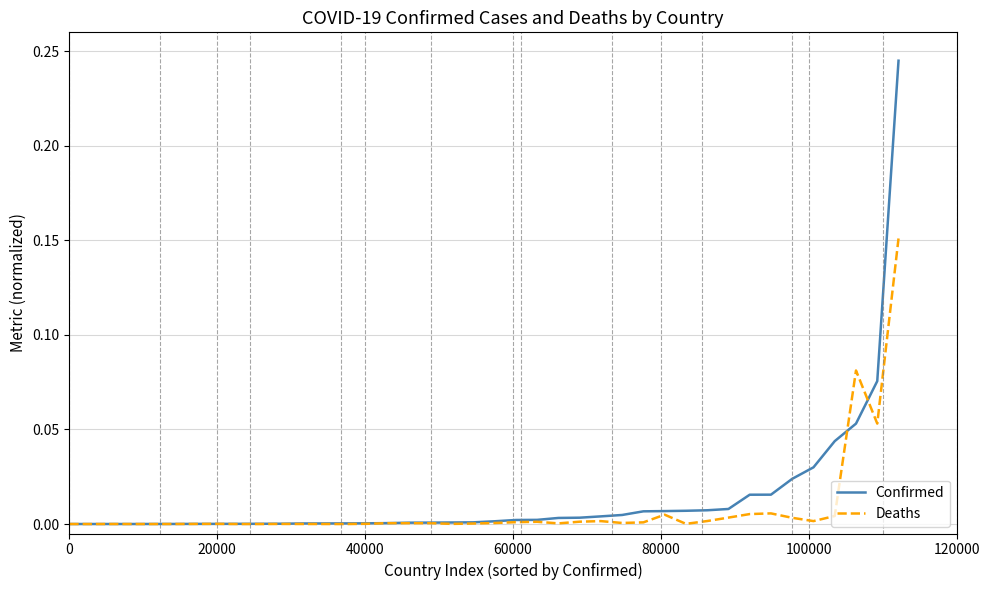

Which series has the largest range (max minus min)?

Confirmed